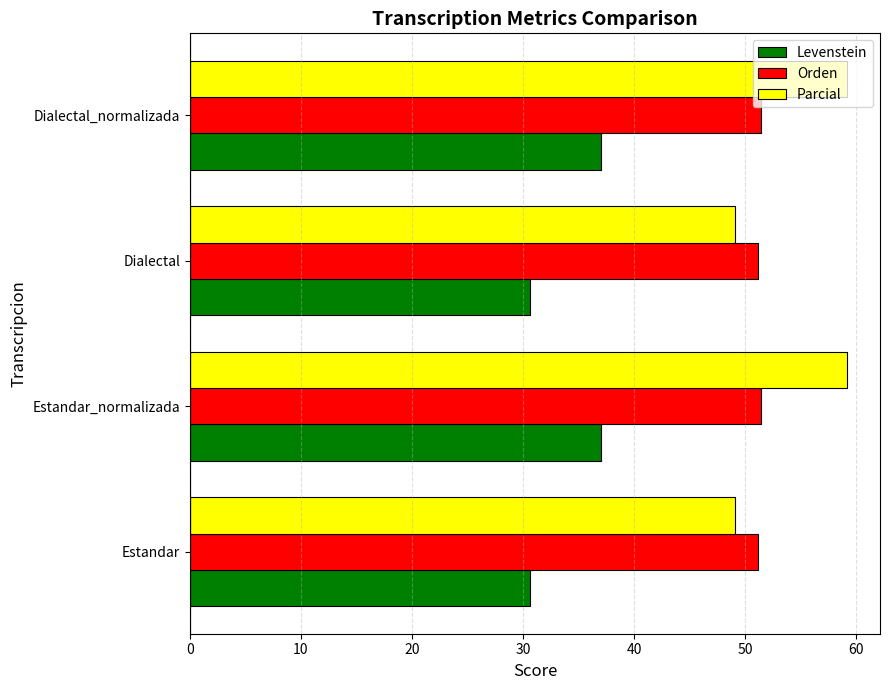

What is the difference between the Levenstein values at Estandar_normalizada and Estandar?

6.4